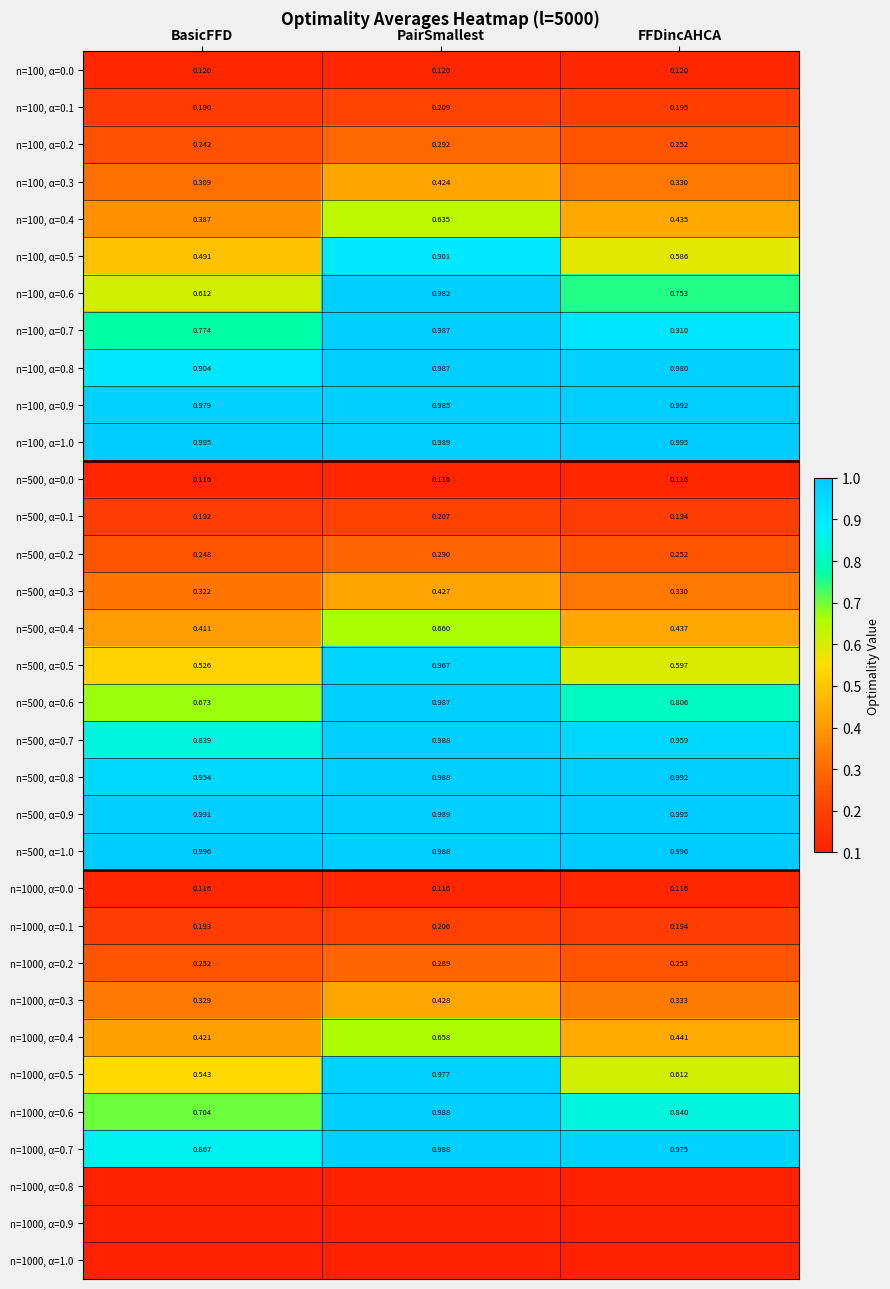

What is the total value across all series at PairSmallest?

19.8